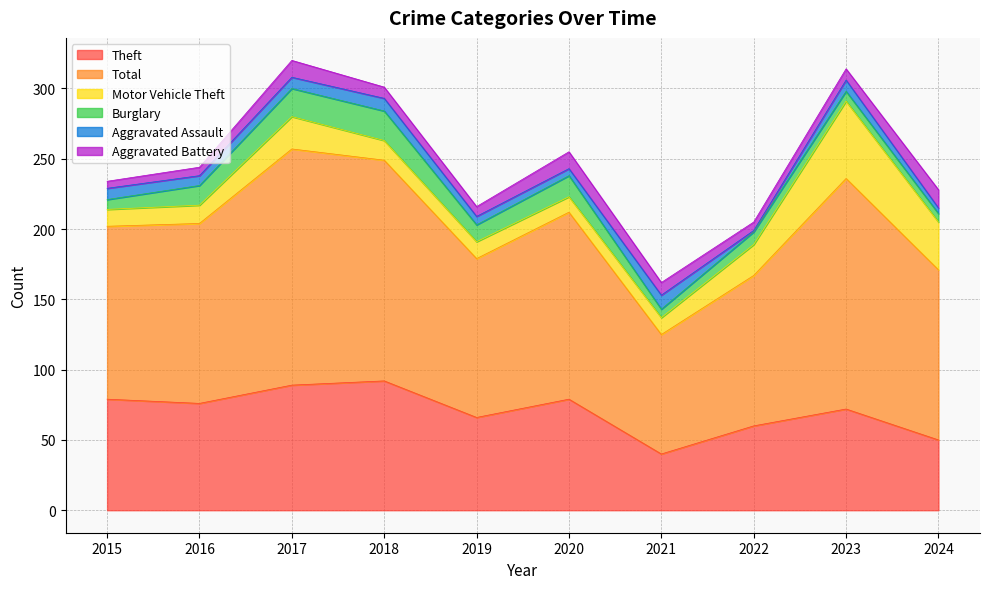

Count the Aggravated Battery values in the range 6 to 12.

8